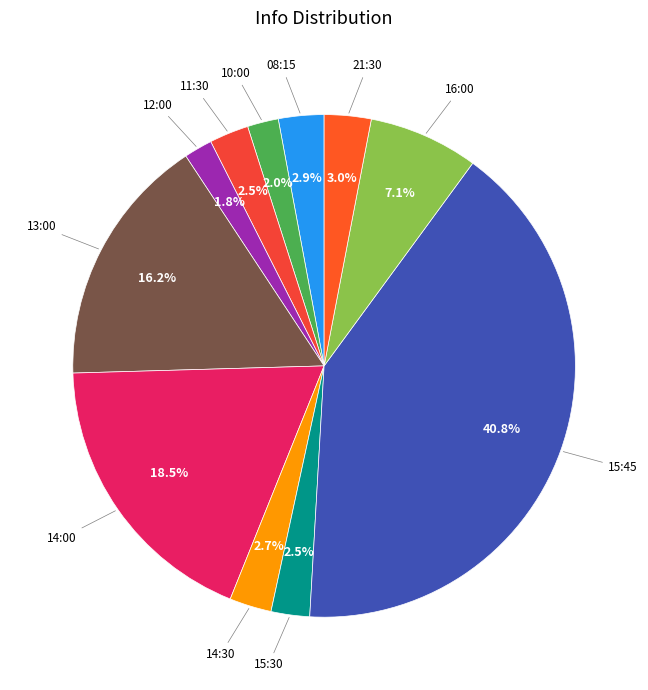

Does 10:00 represent more than half of the total?

No